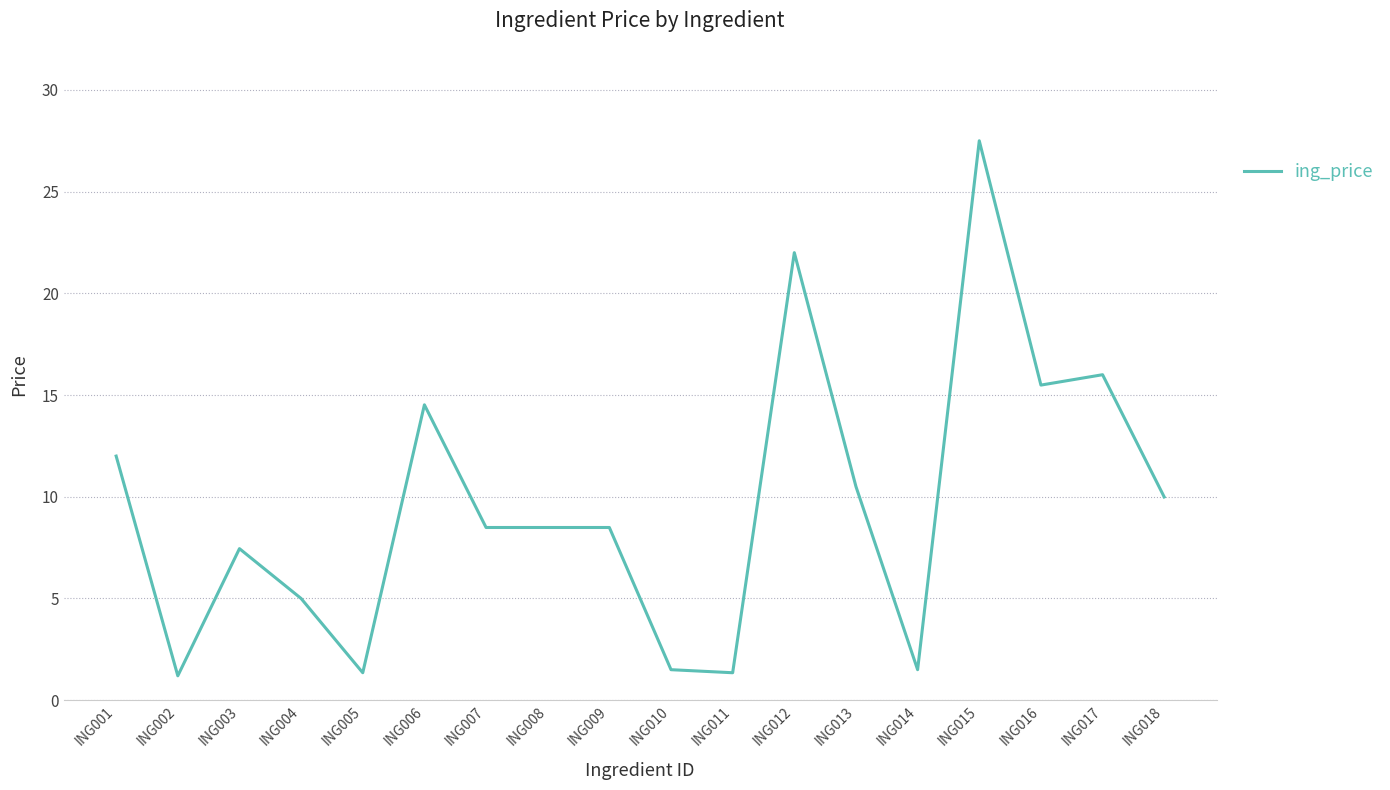

Is this an area chart (filled region under the line)?

No